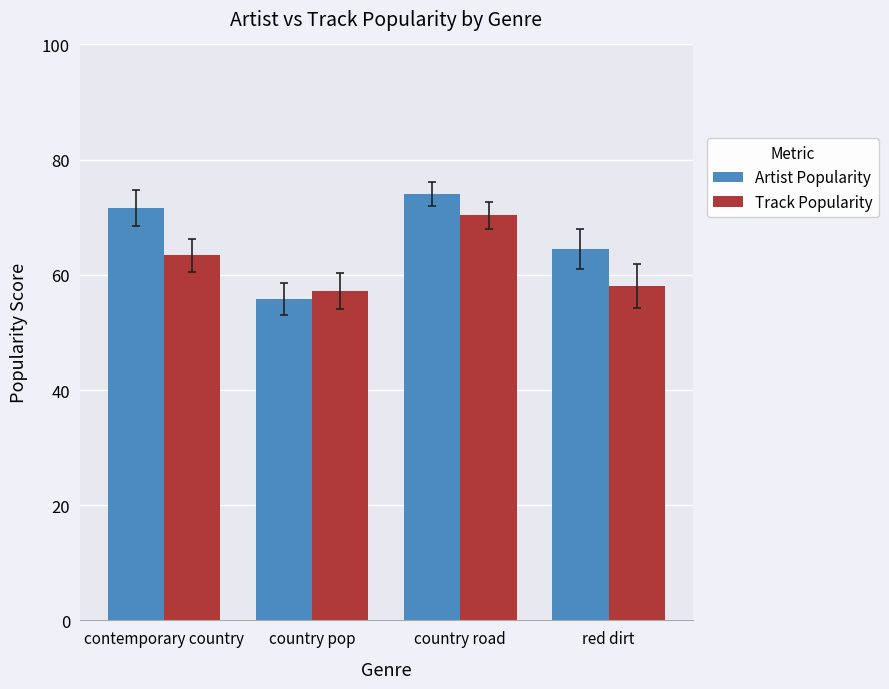

List the labels in order of Artist Popularity value, smallest first.

country pop, red dirt, contemporary country, country road